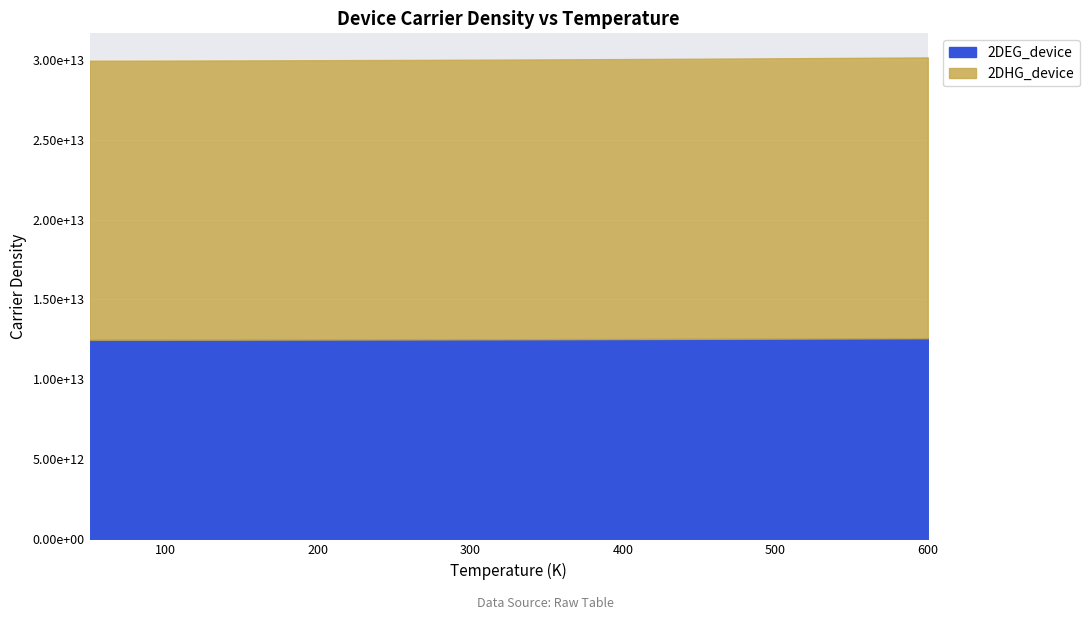

Where does the 2DEG_device series first go above 12513320000000?

350